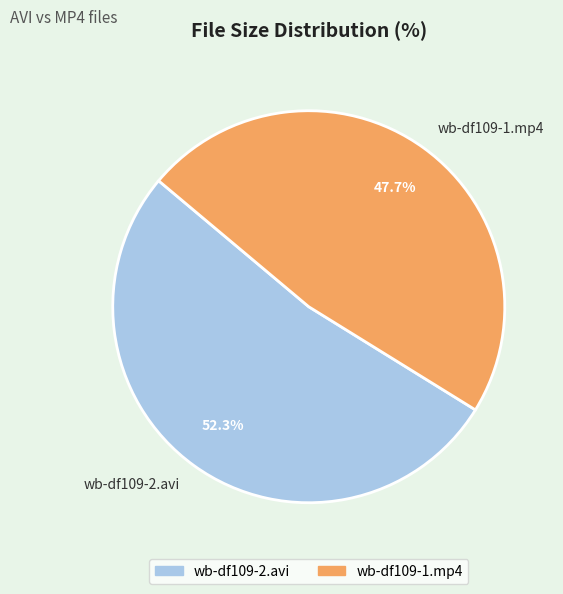

To the nearest percent, what is the combined percentage of wb-df109-2.avi and wb-df109-1.mp4?

100%